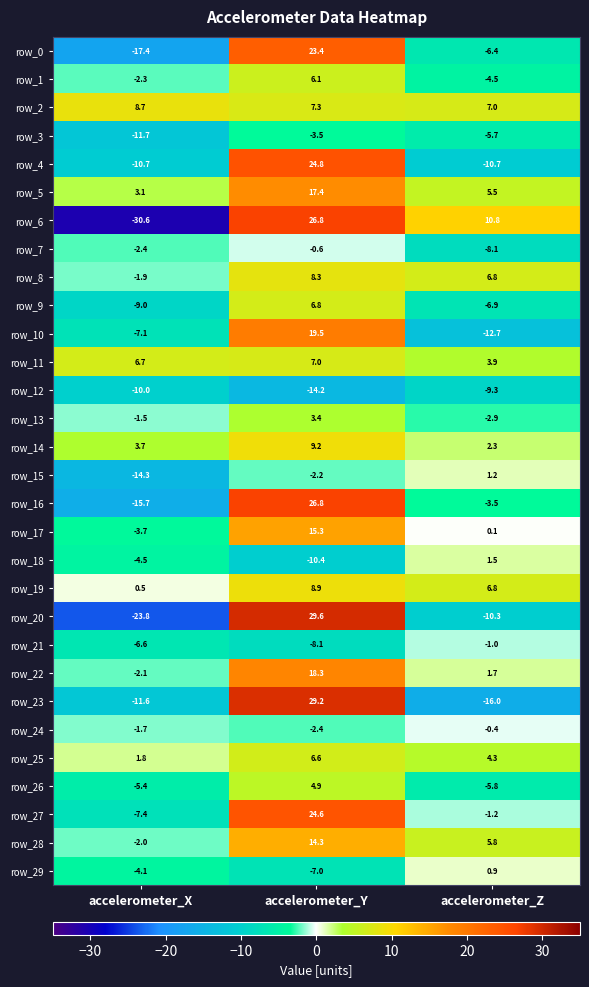

The value of row_0 at accelerometer_Z is -9.2. True or false?

False